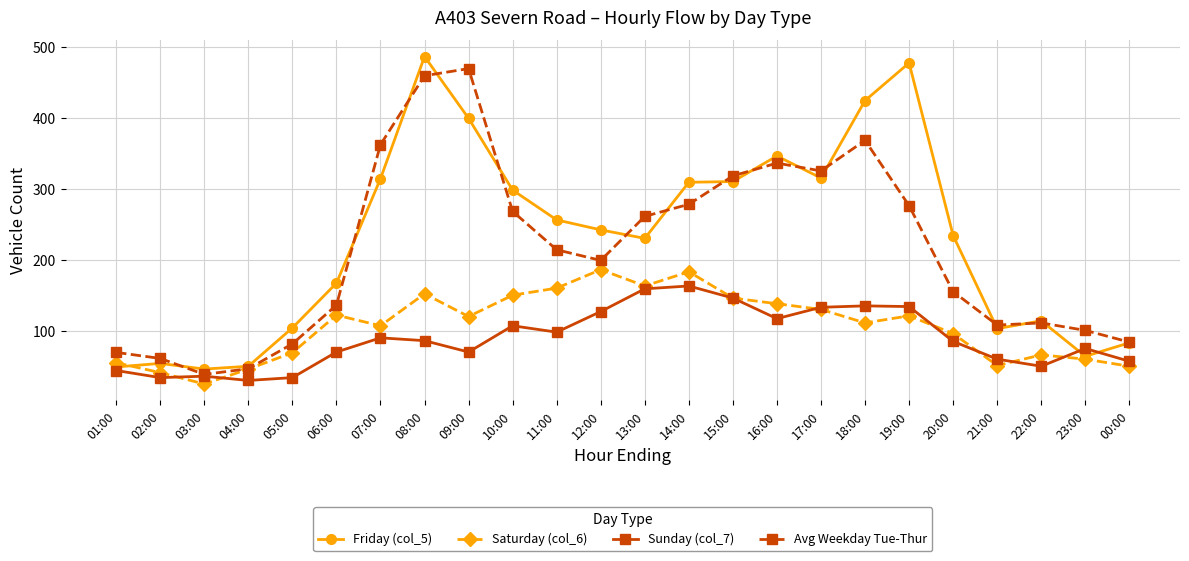

What is the difference between the second highest and second lowest values in the Sunday (col_7) series?

125.0